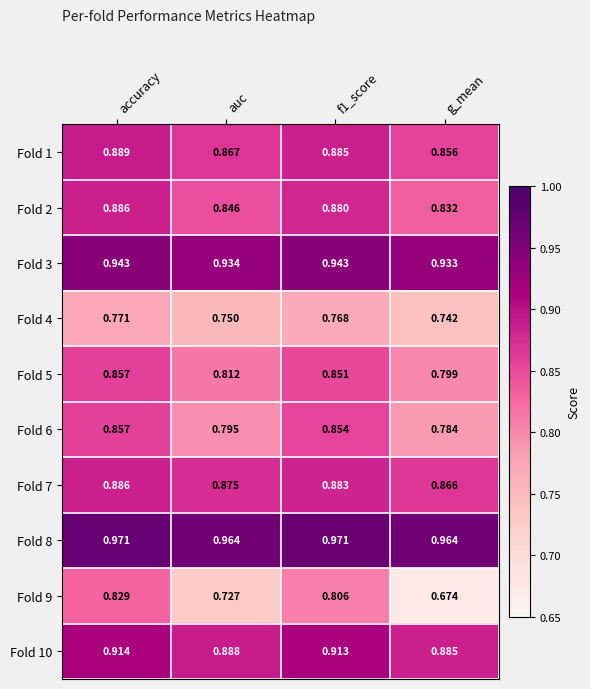

Which category has the highest value in the Fold 10 series?

accuracy